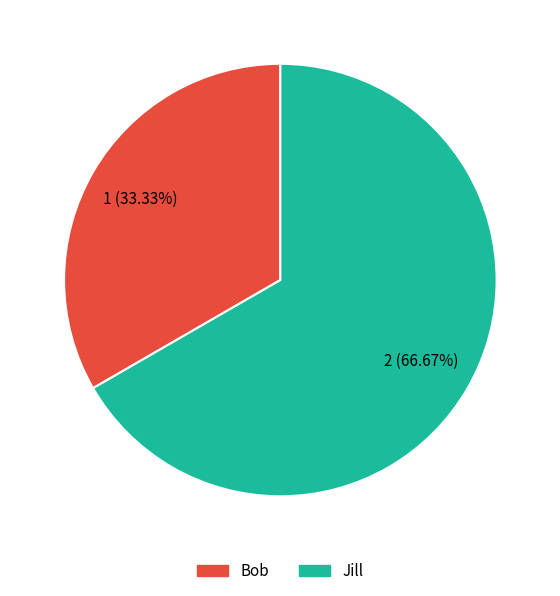

What percentage is the Jill slice, to the nearest percent?

67%